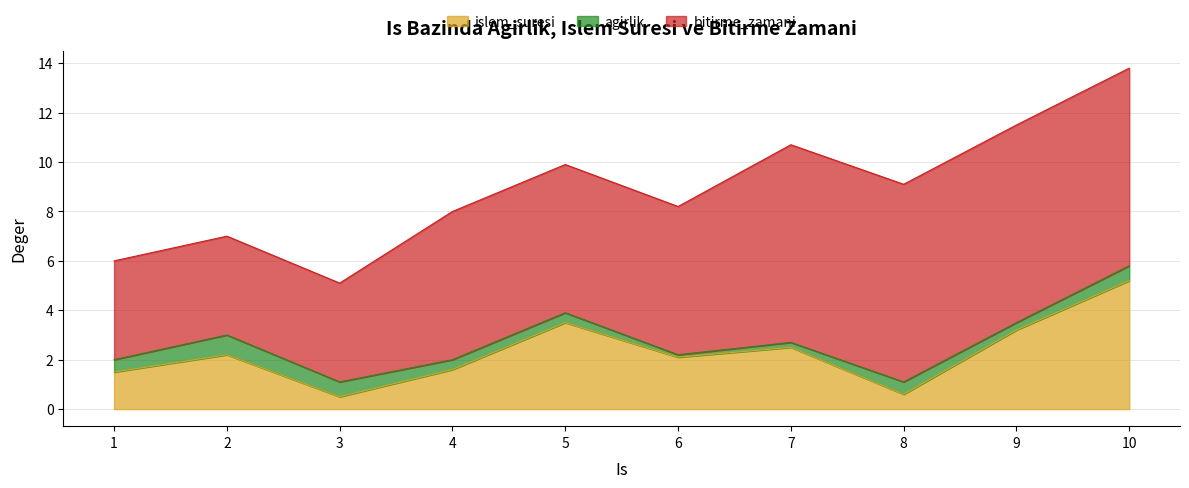

Which series has the largest total across all categories?

bitirme_zamani